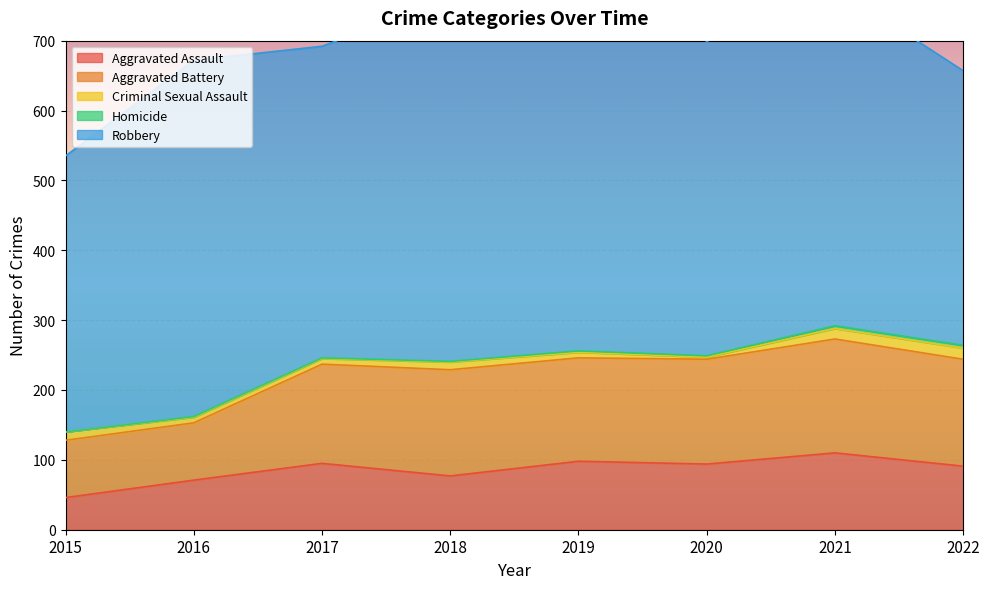

True or false: Homicide and Aggravated Assault intersect in this chart.

False